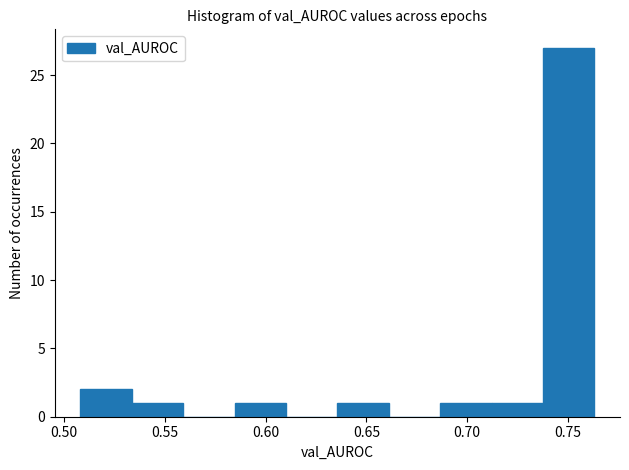

Reading left to right, list every bar in this chart as the range it spans on the x-axis followed by its height. Neither the bar edges nor the heights are printed on the chart, so give them approximately, as read against the axes.

0.510 to 0.535: 2
0.535 to 0.560: 1
0.560 to 0.585: 0
0.585 to 0.610: 1
0.610 to 0.635: 0
0.635 to 0.660: 1
0.660 to 0.685: 0
0.685 to 0.710: 1
0.710 to 0.740: 1
0.740 to 0.765: 27